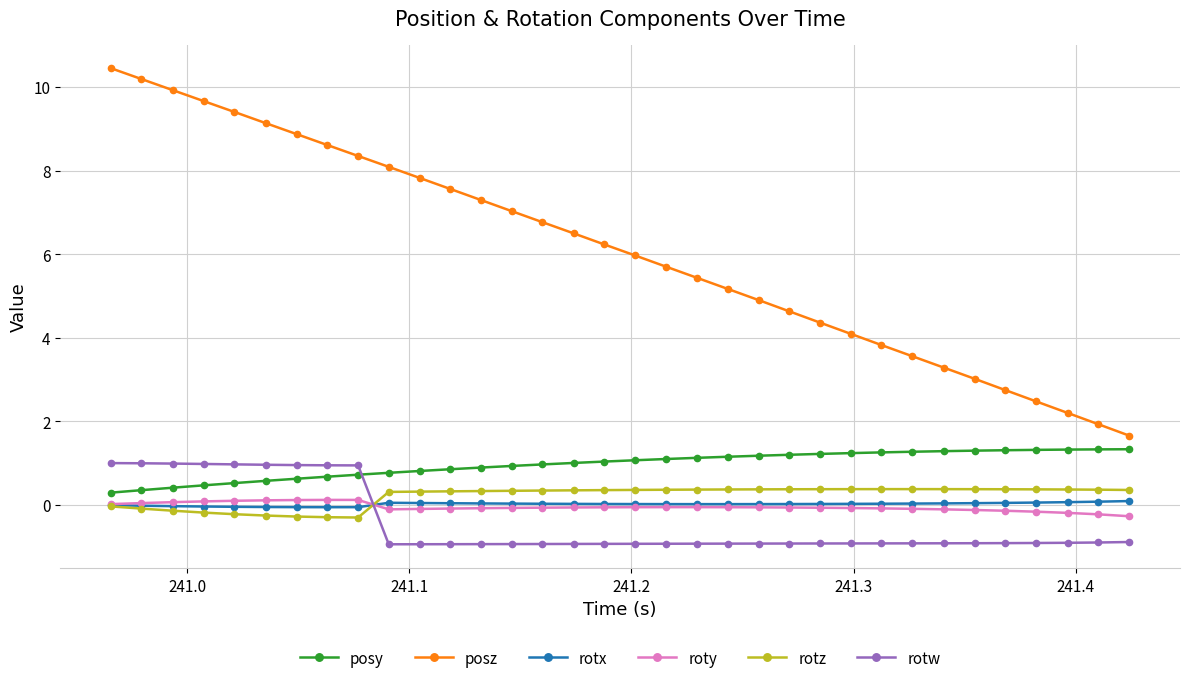

What is the value of the posy point at the 26th from the left?

1.3